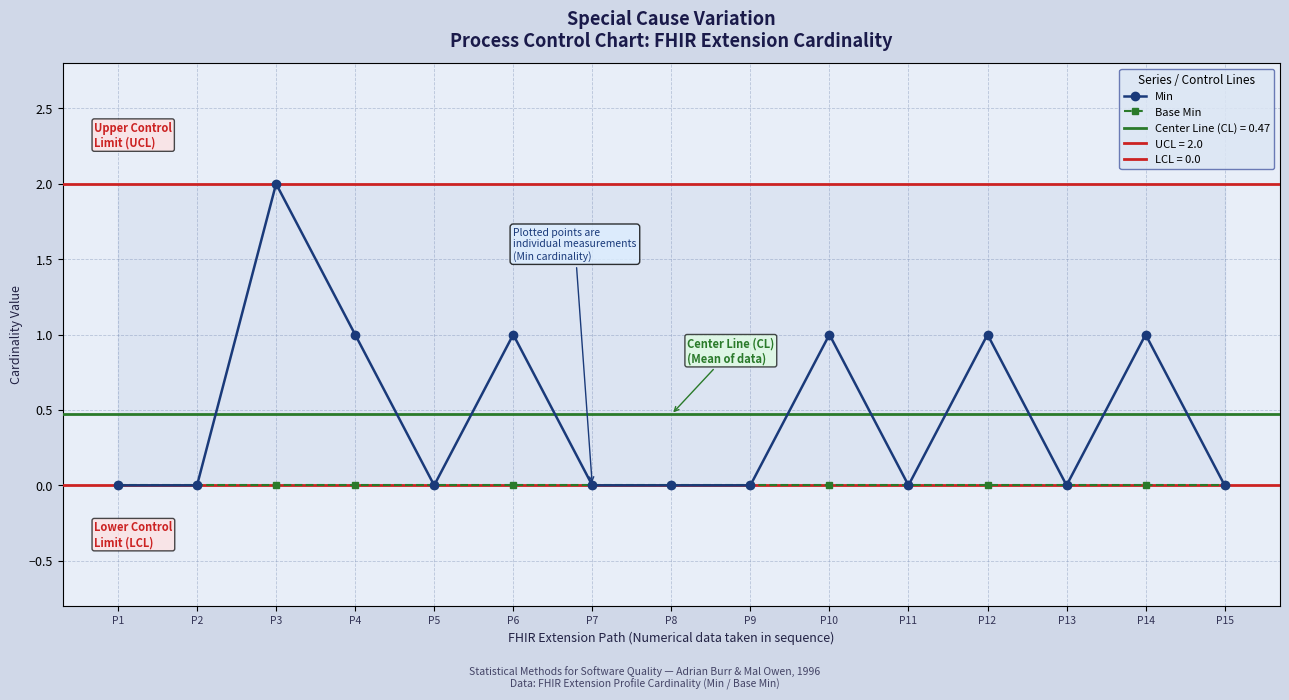

True or false: Min and Base Min intersect in this chart.

False